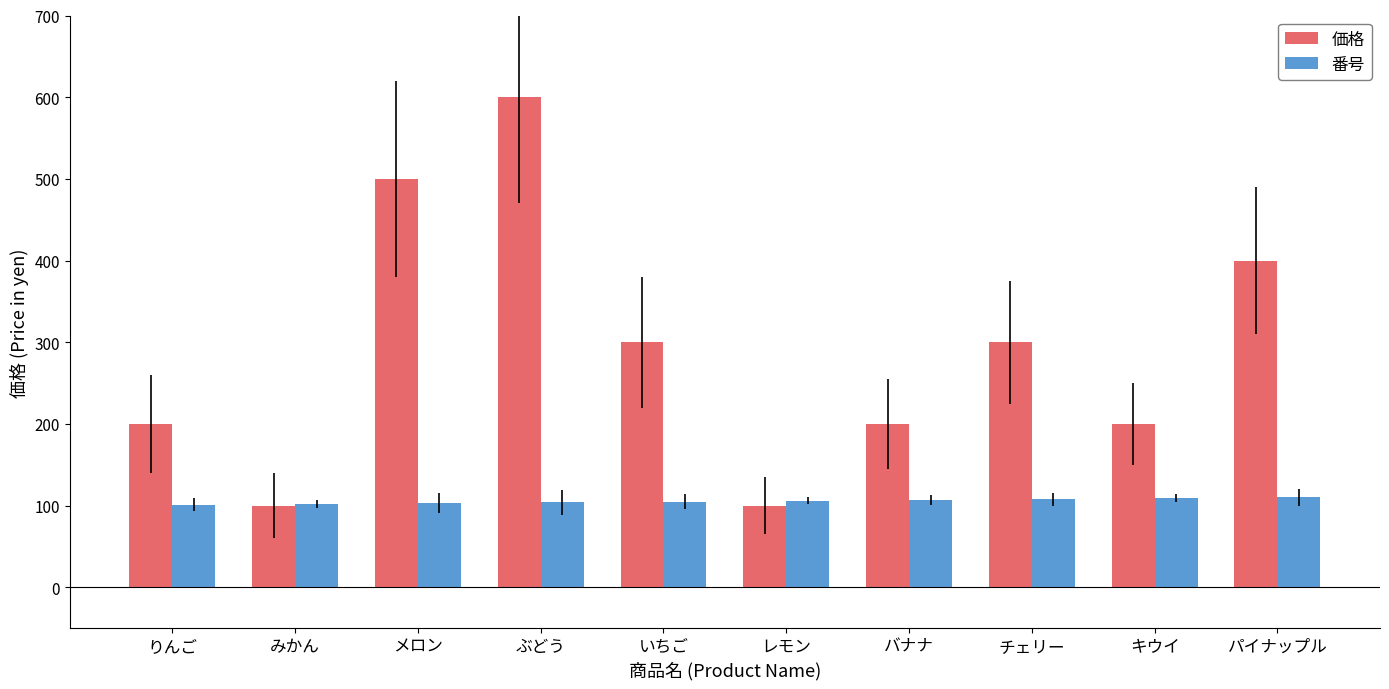

Rank the series at りんご from lowest to highest value.

番号, 価格